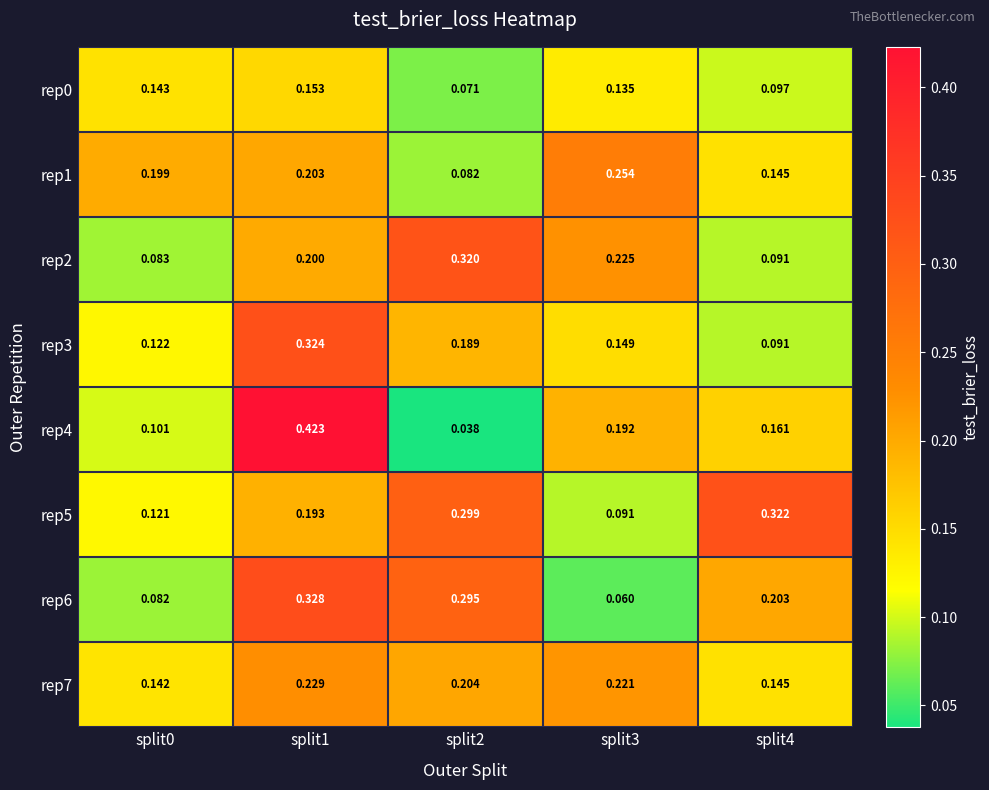

Which series has the widest spread of values?

rep4